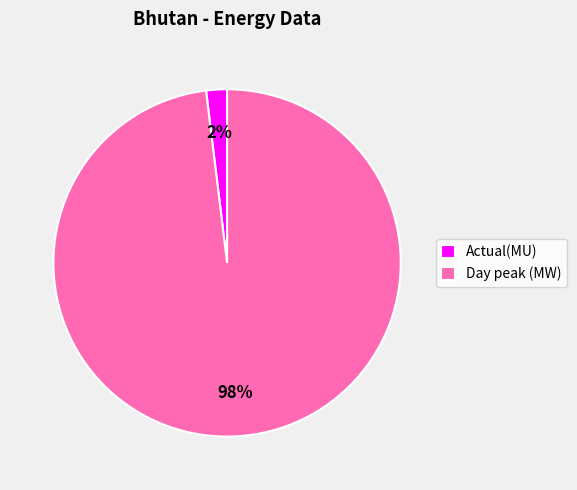

To the nearest percent, what is the difference between the Day peak (MW) and Actual(MU) slice percentages?

96%